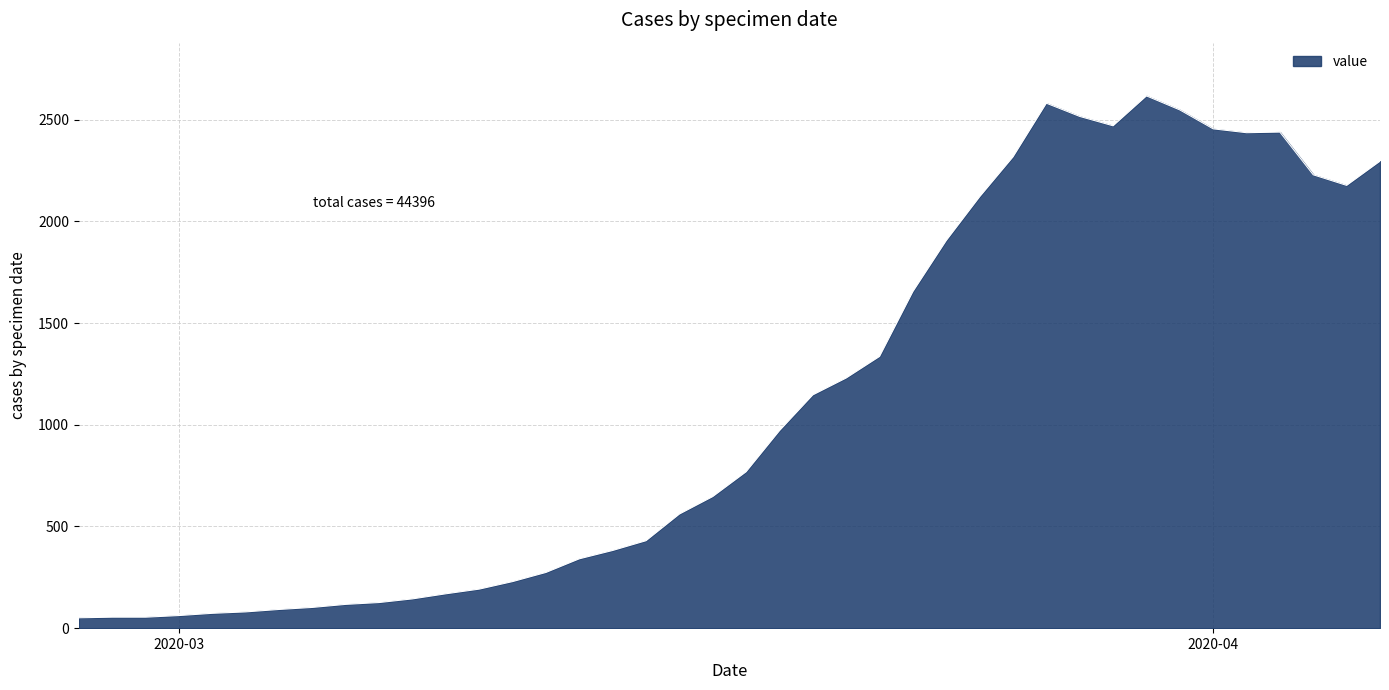

How many lines are shown in the chart?

1